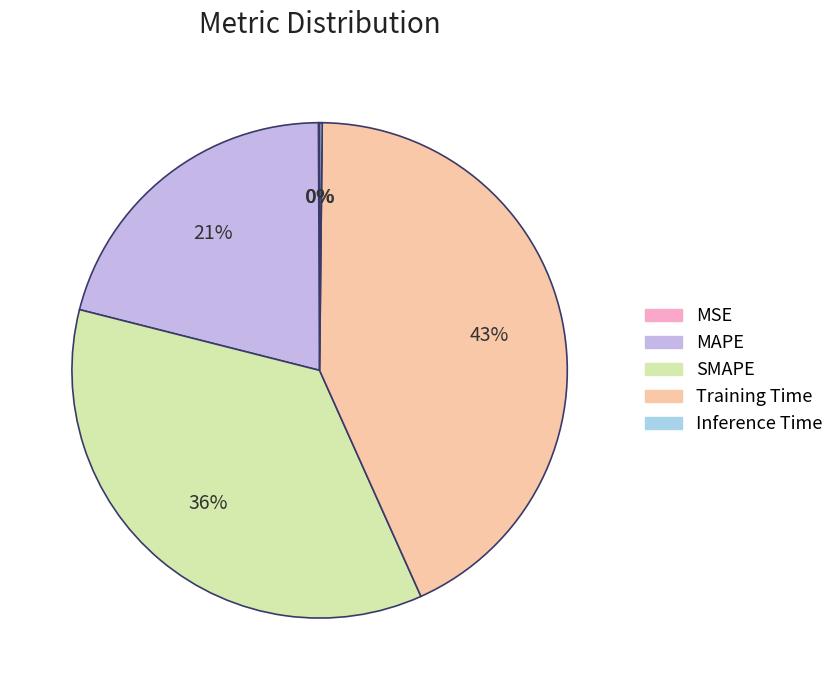

To the nearest percent, what portion does SMAPE represent?

36%